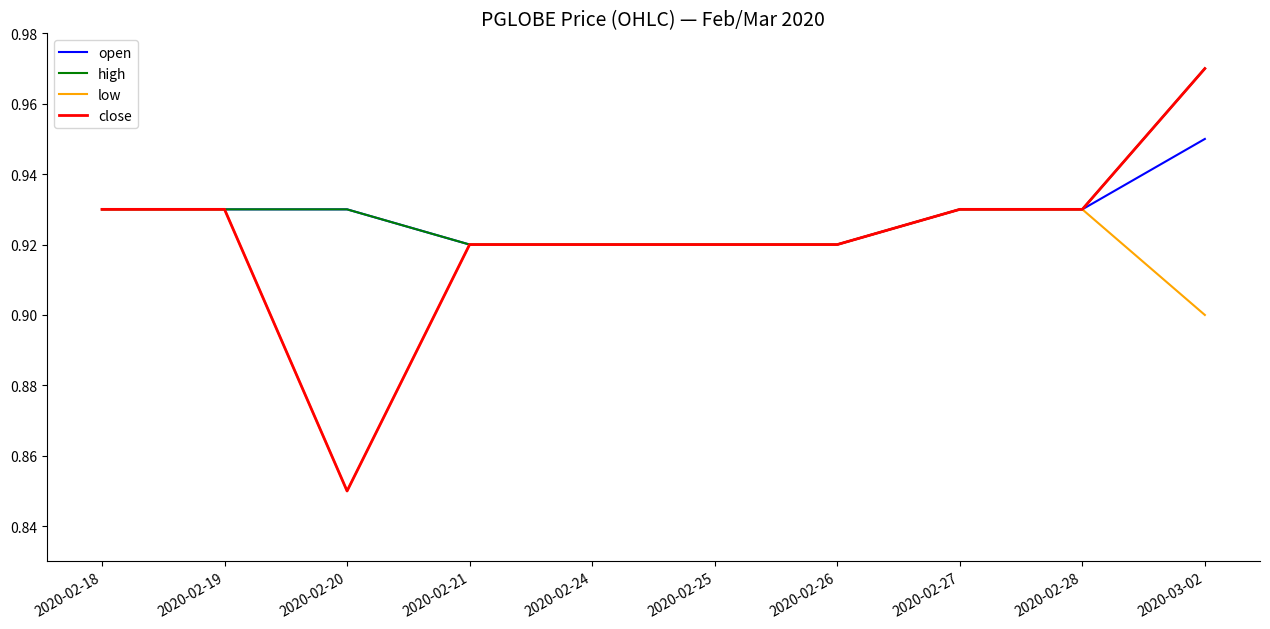

Count the low values in the range 0 to 1.

10